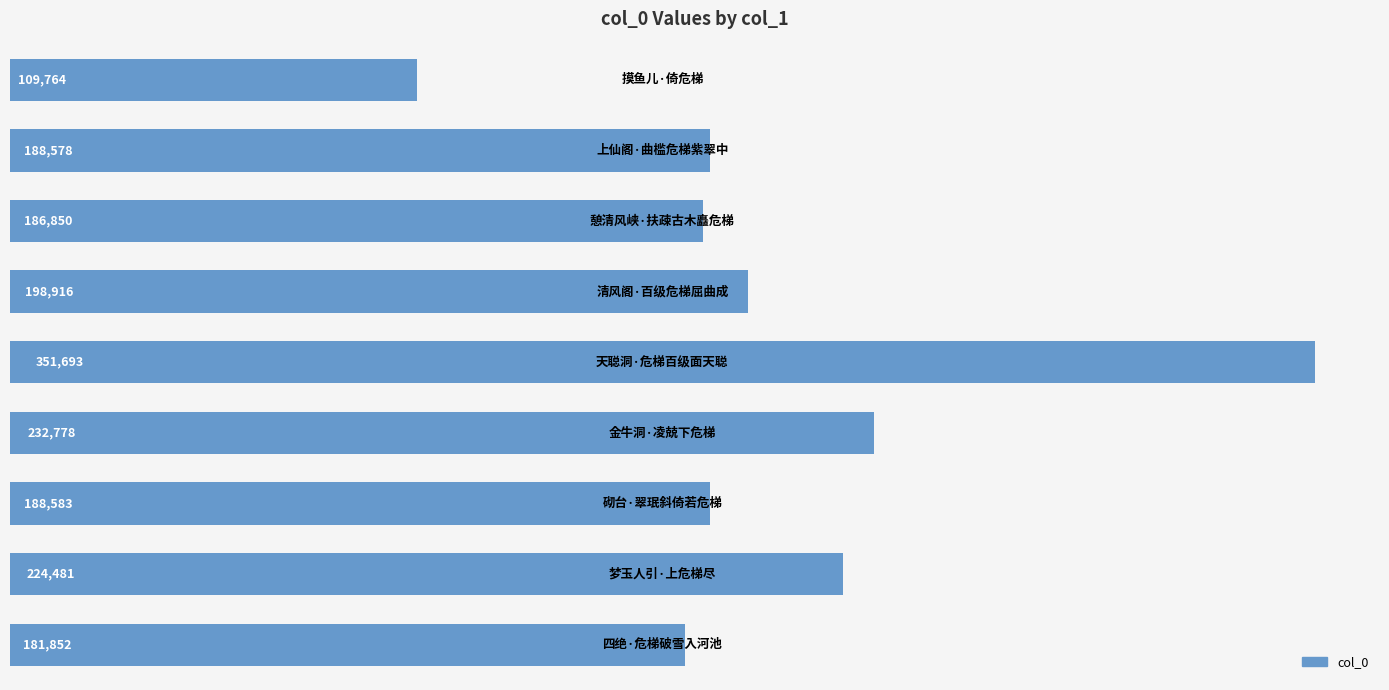

What is the maximum value shown in the chart?

351693